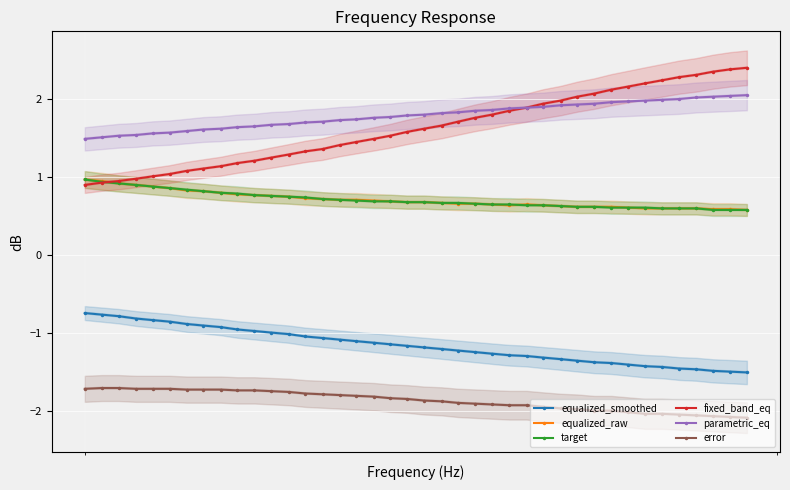

How many series are shown in this chart?

6